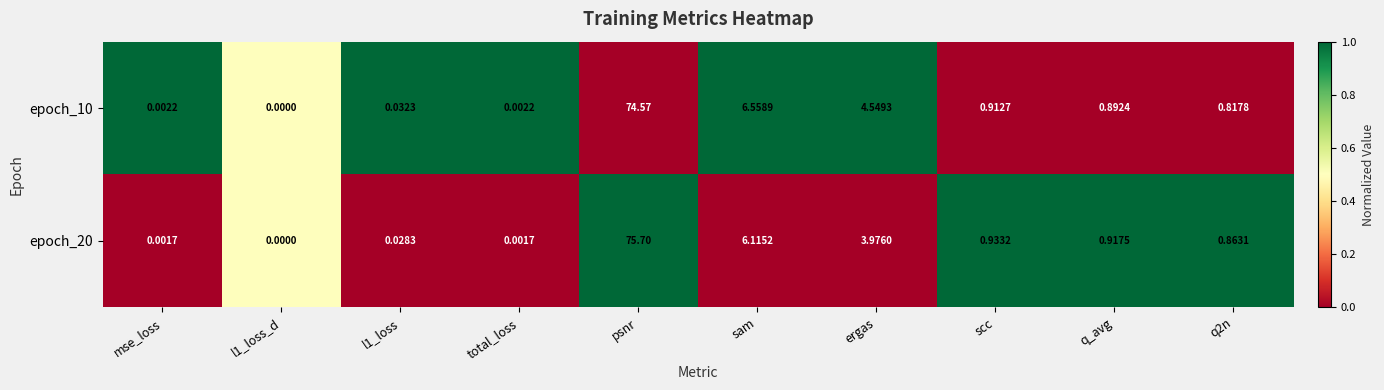

Which series has the largest total across all categories?

epoch_20